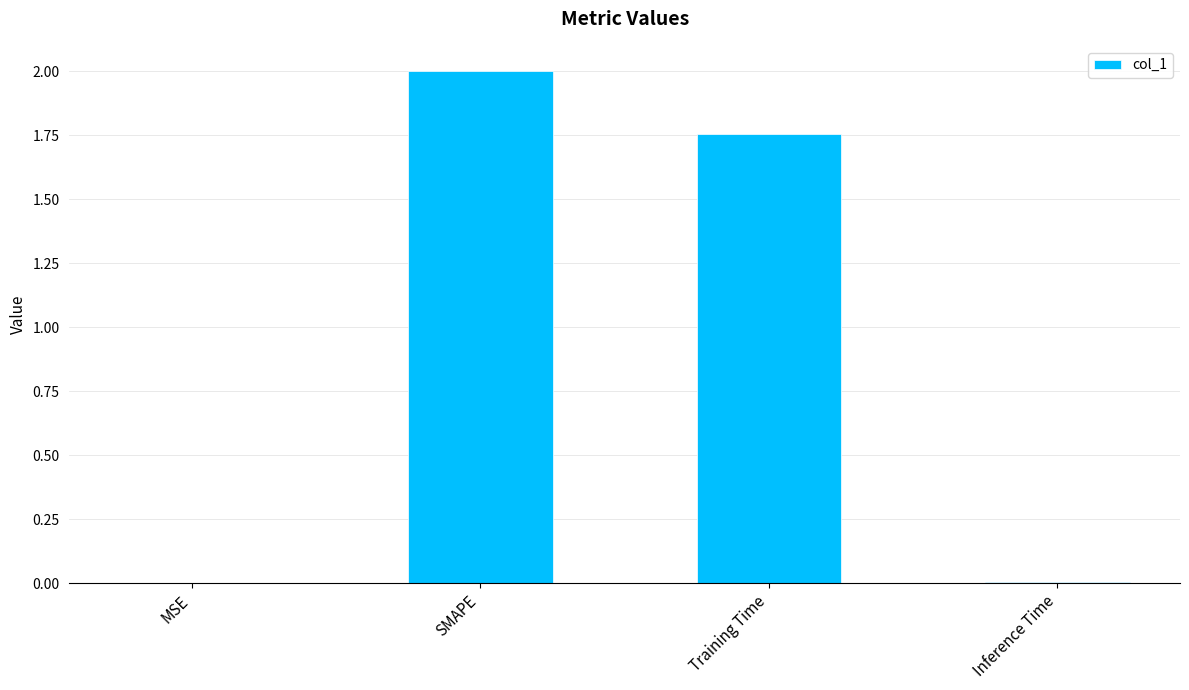

At which label is the value closest to 1?

Training Time